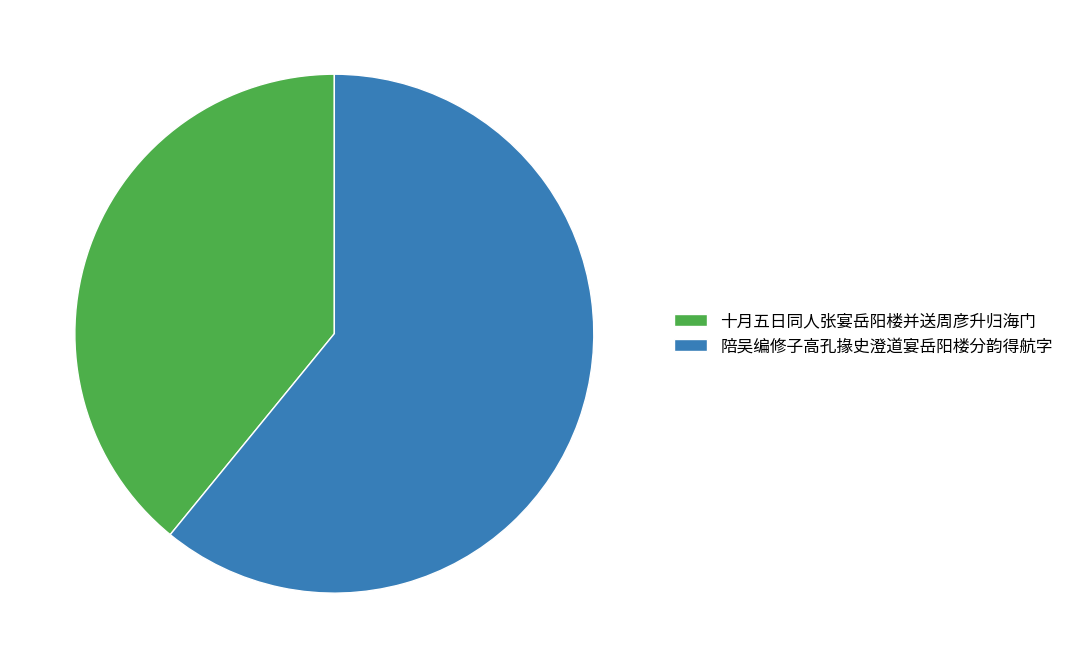

Do 陪吴编修子高孔掾史澄道宴岳阳楼分韵得航字 and 十月五日同人张宴岳阳楼并送周彦升归海门 together represent more than half of the pie?

Yes